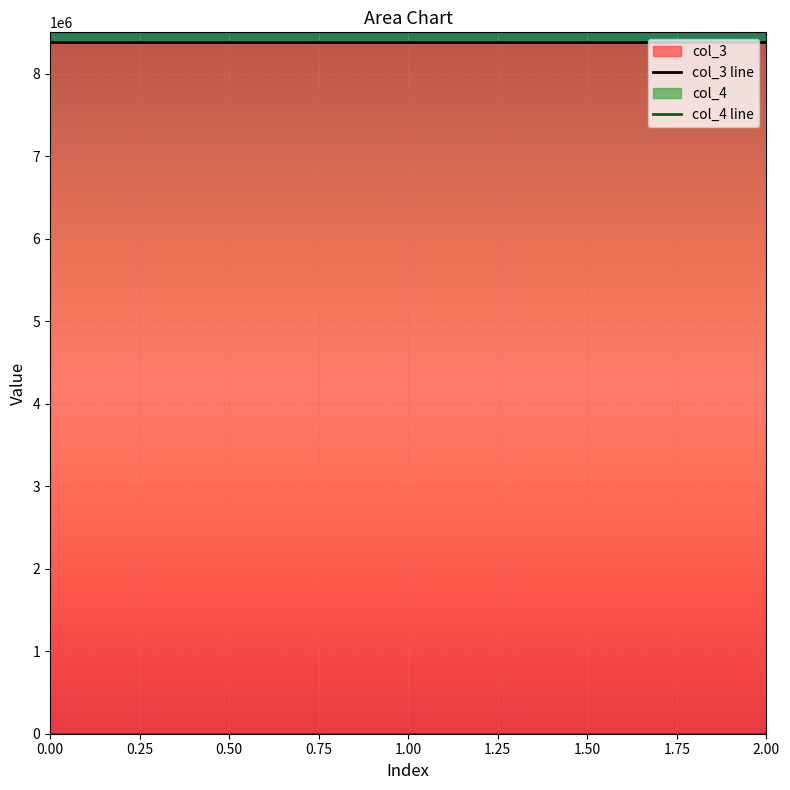

List the series in order of their peak value, highest first.

col_3, col_4